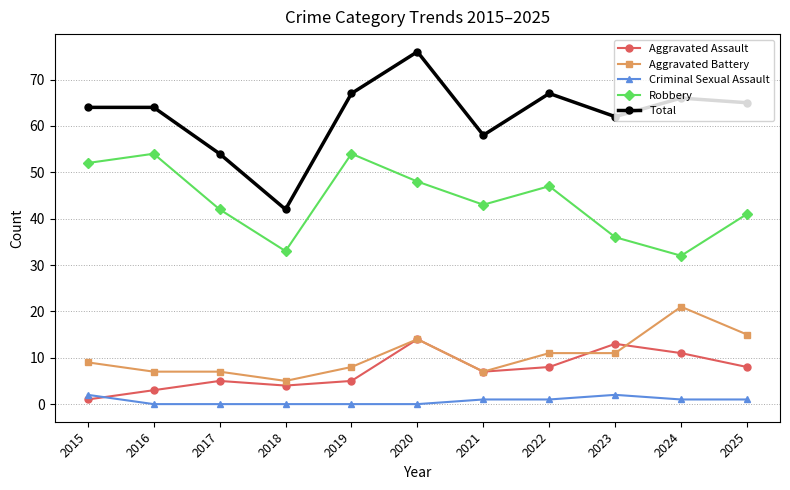

Reading left to right, what are all the values shown in this chart?

Aggravated Assault: 1	3	5	4	5	14	7	8	13	11	8
Aggravated Battery: 9	7	7	5	8	14	7	11	11	21	15
Criminal Sexual Assault: 2	0	0	0	0	0	1	1	2	1	1
Robbery: 52	54	42	33	54	48	43	47	36	32	41
Total: 64	64	54	42	67	76	58	67	62	66	65